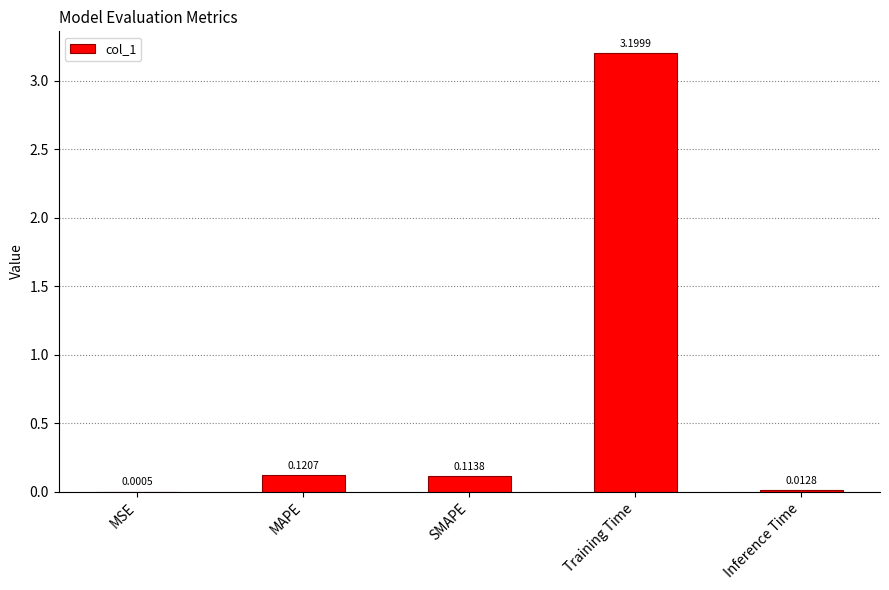

Between Training Time and MAPE, which is larger?

Training Time